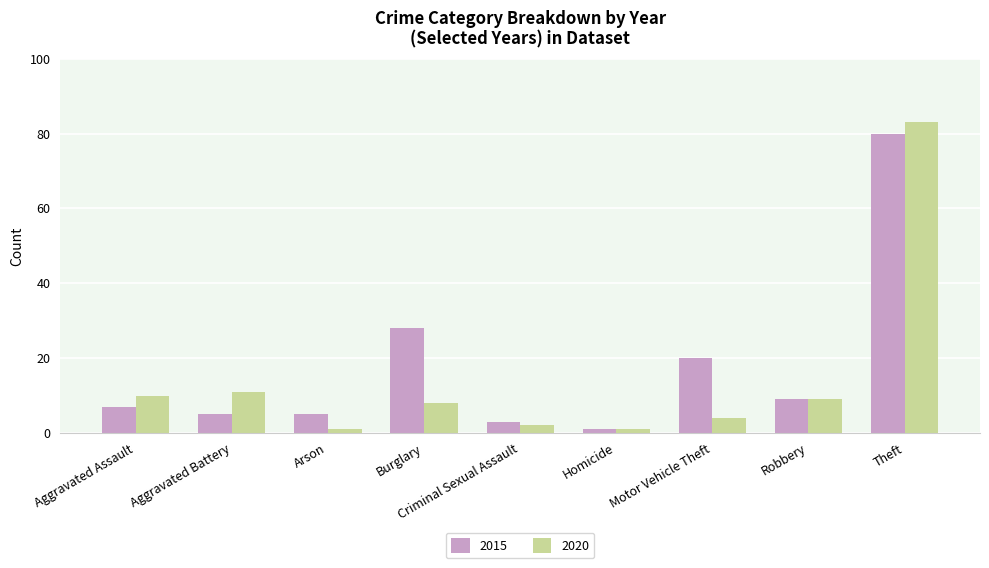

What is the minimum value shown in the chart?

1